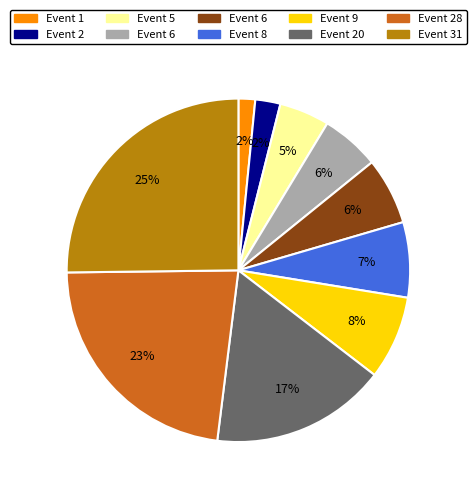

How many slices are in this pie chart?

10